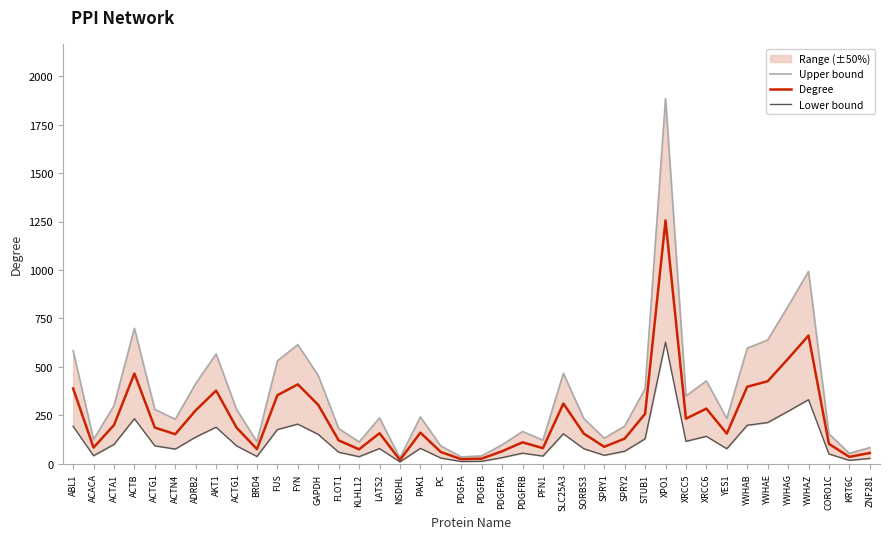

Rank the series at ACTB from lowest to highest value.

Lower bound, Degree, Upper bound